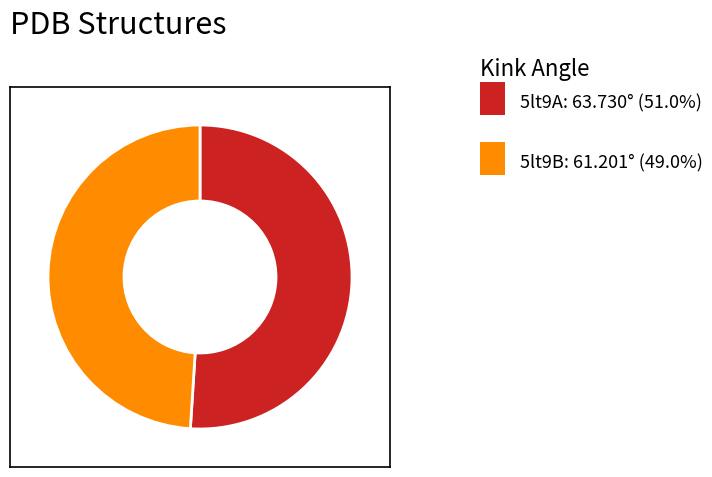

Does any single category account for the majority?

Yes